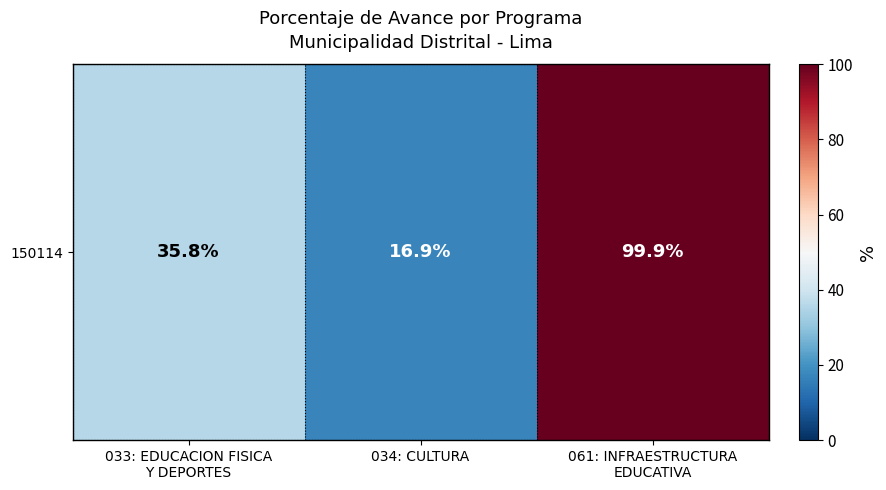

The value at 061: INFRAESTRUCTURA
EDUCATIVA is 134.2. True or false?

False